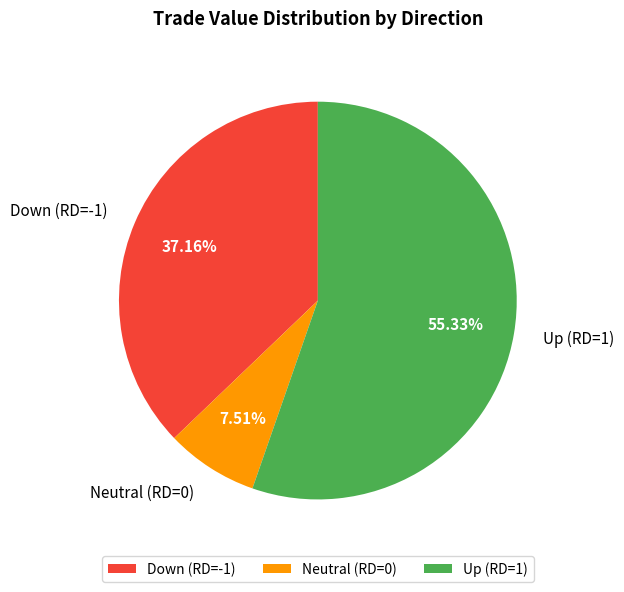

Approximately how many times larger is the value at Up (RD=1) compared to Neutral (RD=0)?

7.4